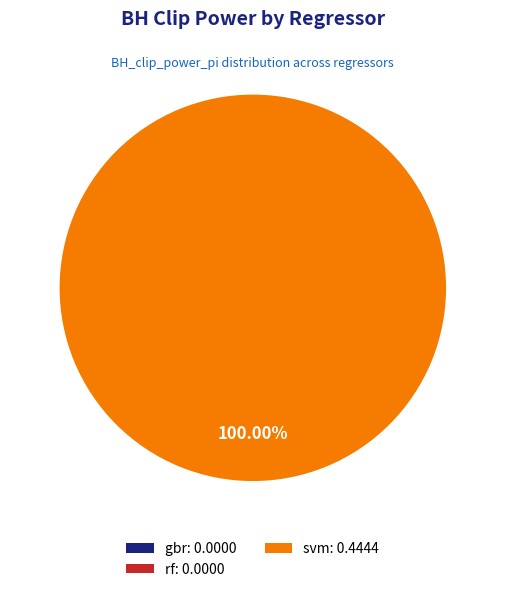

Does any single category account for the majority?

Yes